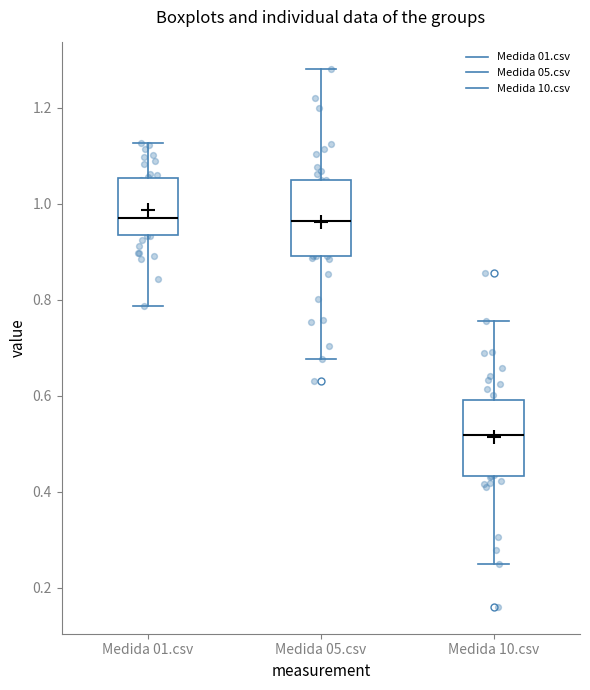

Reading left to right, read every box against the y-axis: the position of its median line, the range the box covers, and the ends of its whiskers. The values are not printed on the chart, so give them approximately, as read against the axis.

Medida 01.csv: median 0.98, box 0.94 to 1.06, whiskers 0.78 to 1.12
Medida 05.csv: median 0.96, box 0.90 to 1.04, whiskers 0.68 to 1.28
Medida 10.csv: median 0.52, box 0.44 to 0.60, whiskers 0.24 to 0.76